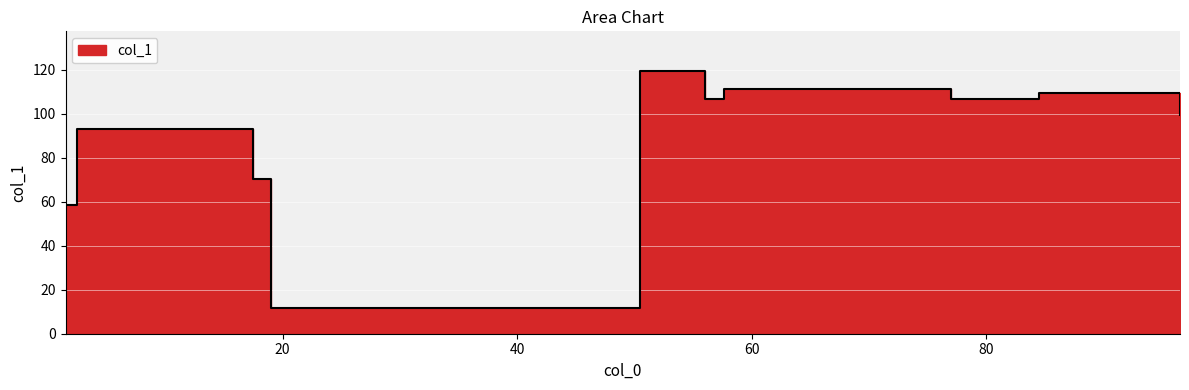

At which label does the data first exceed 106?

50.5